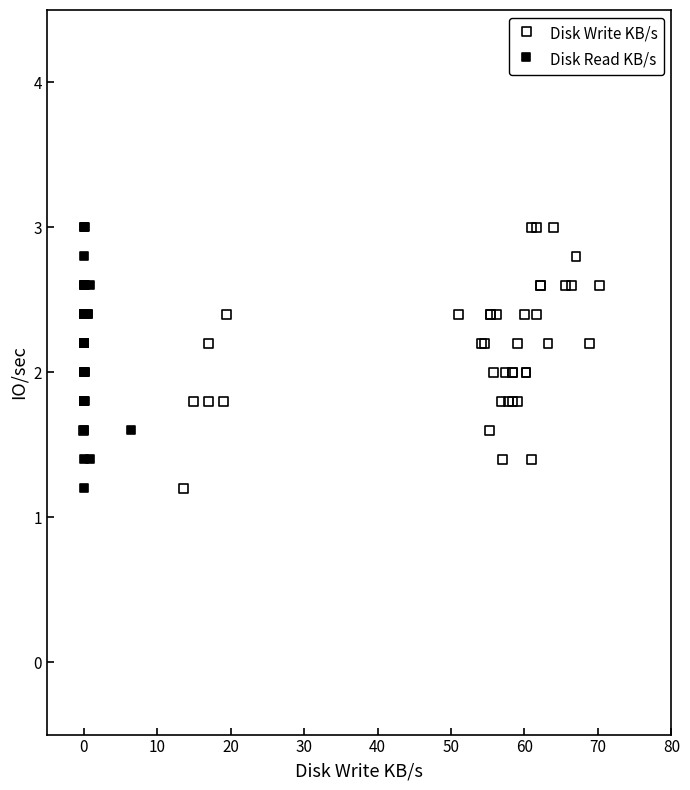

What are all the series names shown in the legend?

Disk Write KB/s, Disk Read KB/s